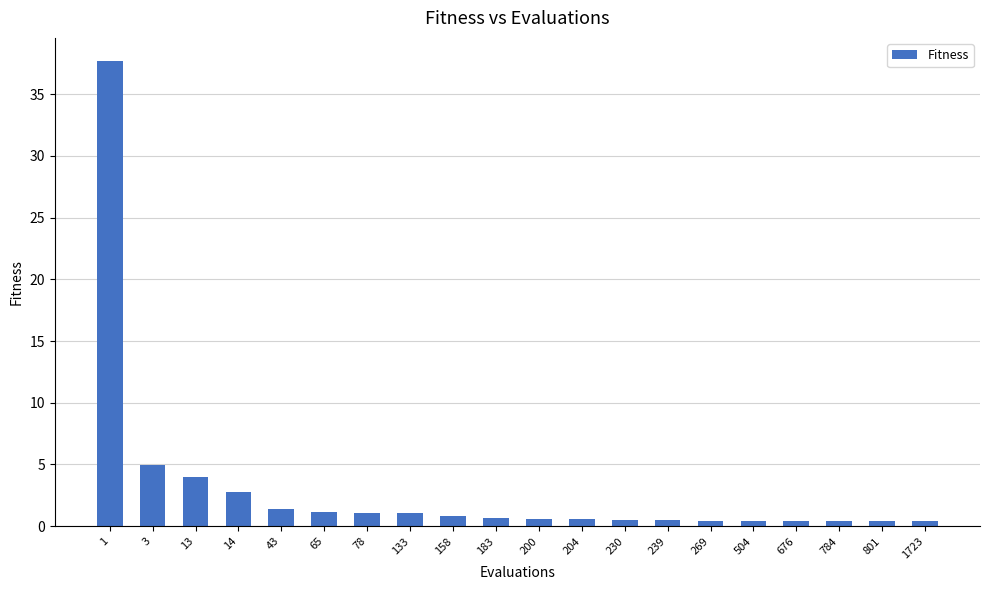

What is the greatest value displayed?

37.7